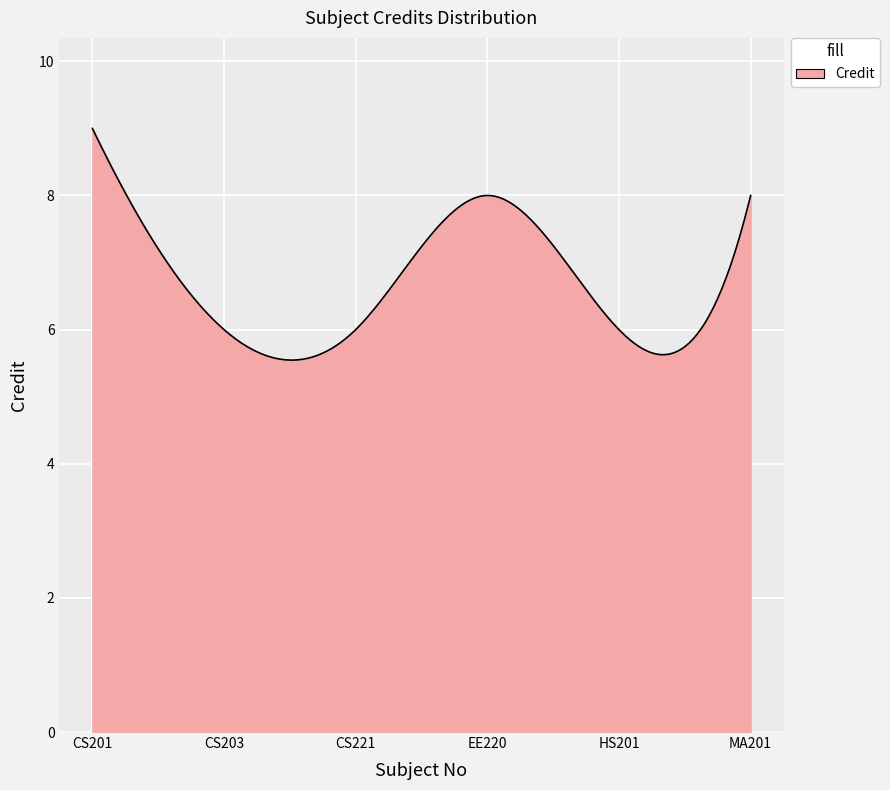

Does the chart have visible grid lines?

Yes